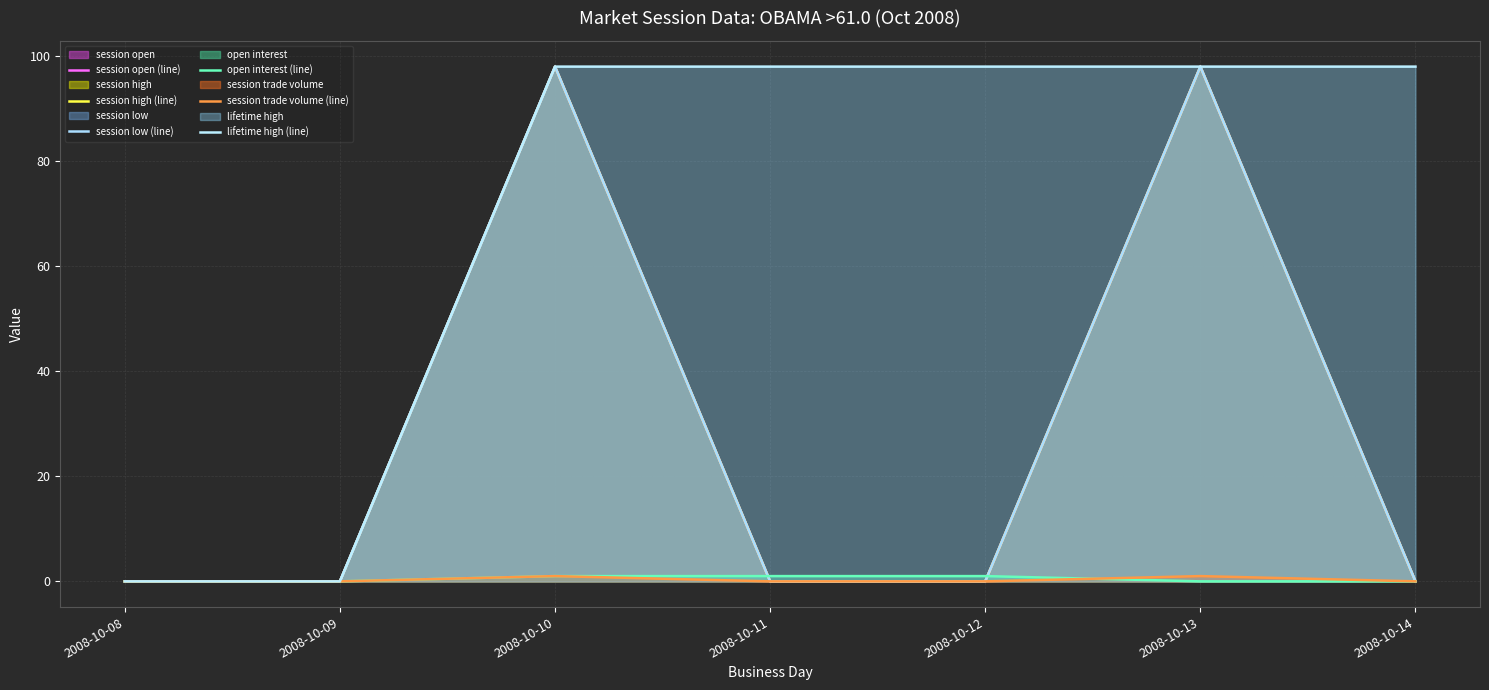

True or false: session open (line) and session high (line) cross at least once.

False